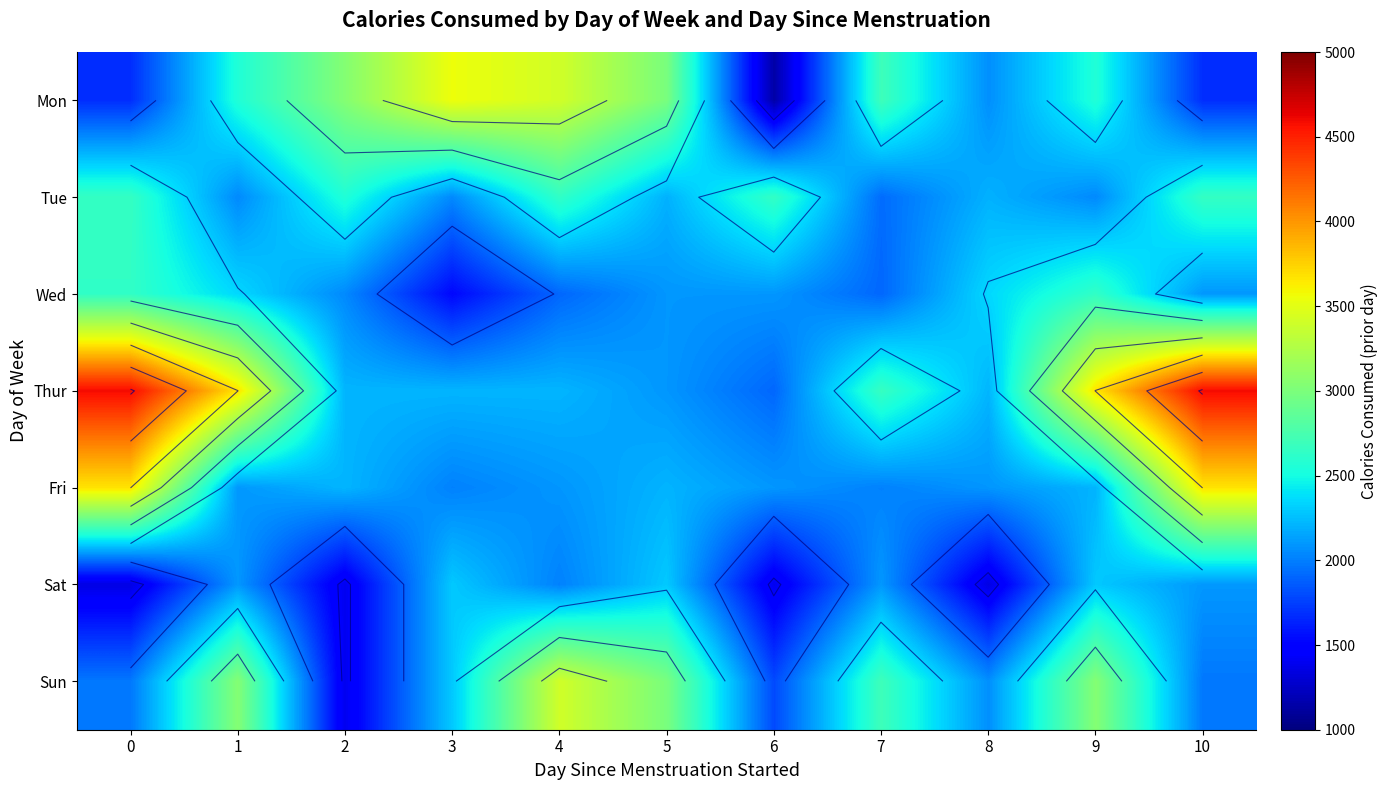

What is the average value of the Wed series?

2150.4